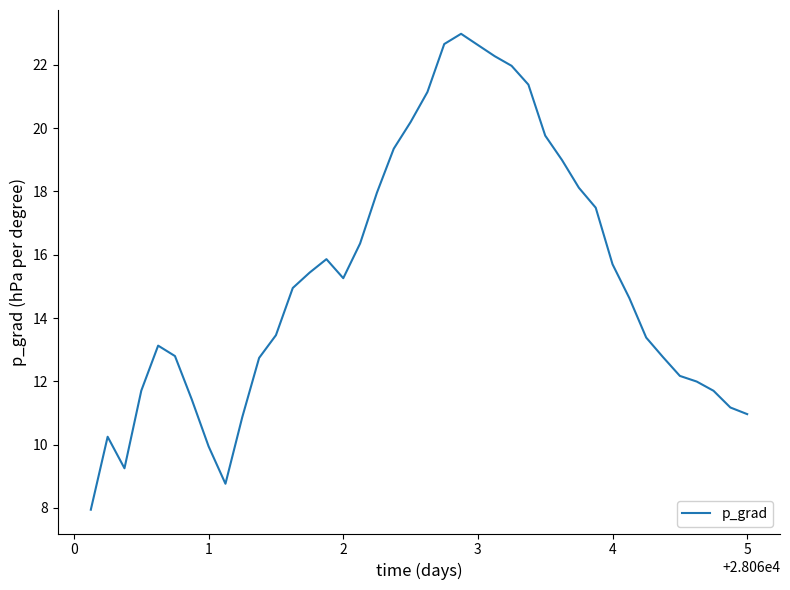

How many lines are shown in the chart?

1